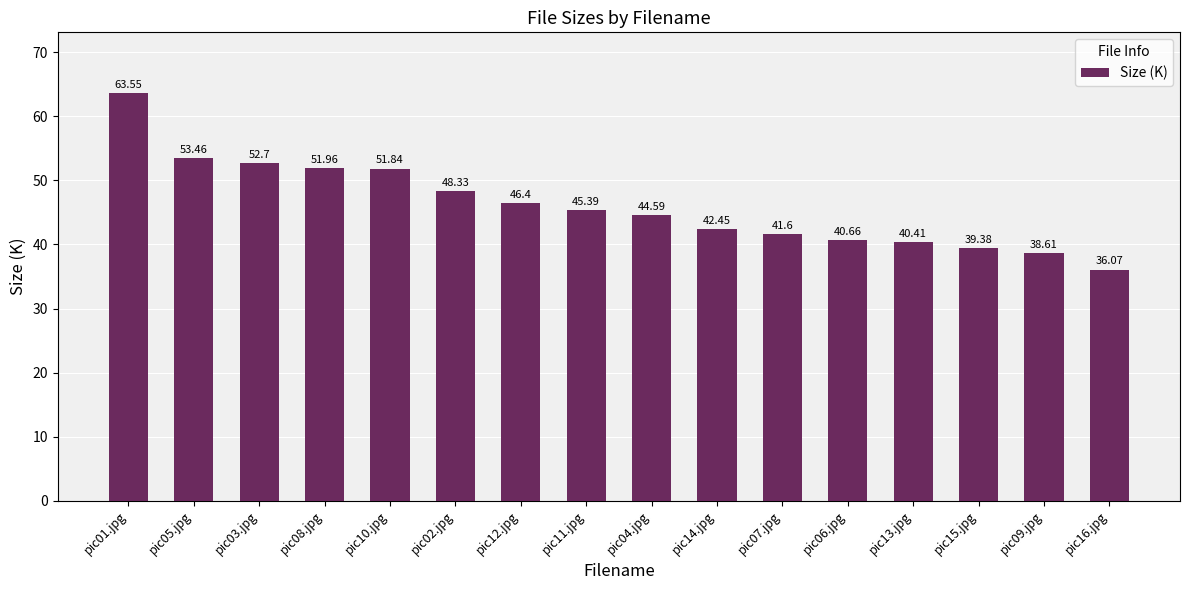

What is the value of the 7th bar from the left?

46.4